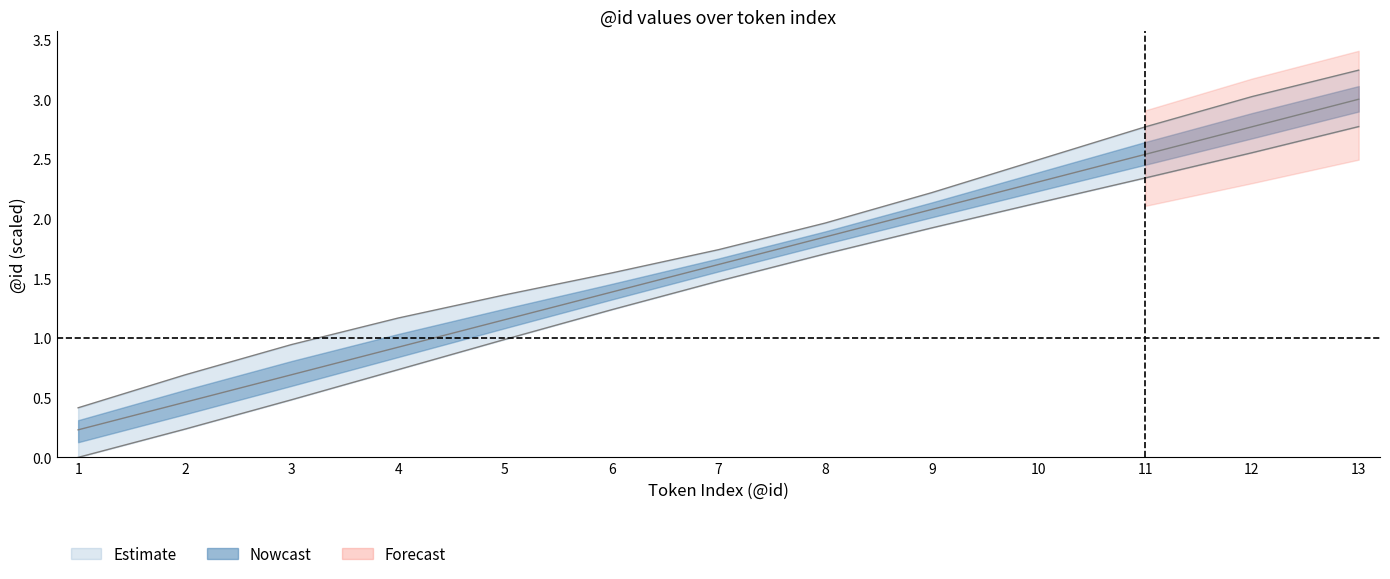

True or false: nowcast_upper and id_upper intersect in this chart.

False